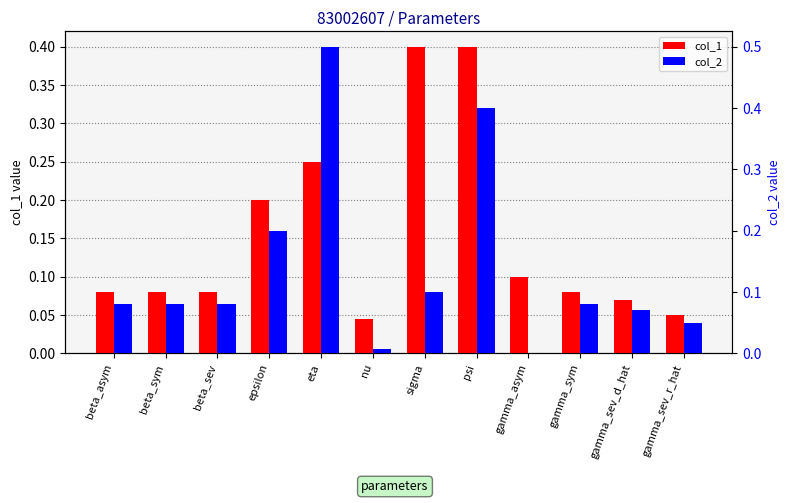

How many bars are there in total?

24